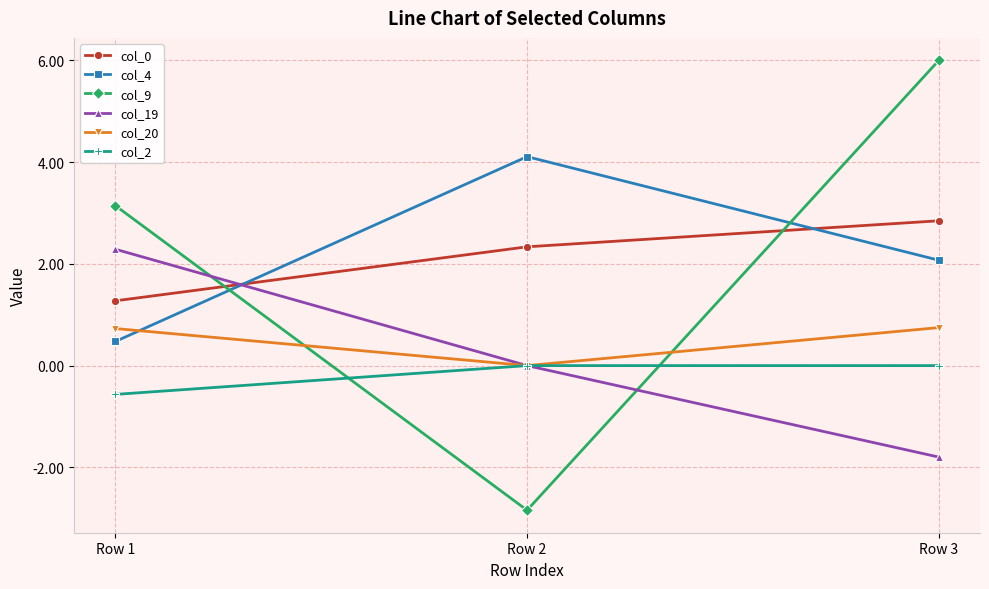

Reading left to right, extract all data points from this chart.

col_0: 1.3	2.3	2.8
col_4: 0.5	4.1	2.1
col_9: 3.1	-2.8	6.0
col_19: 2.3	0.0	-1.8
col_20: 0.7	0.0	0.7
col_2: -0.6	0.0	0.0